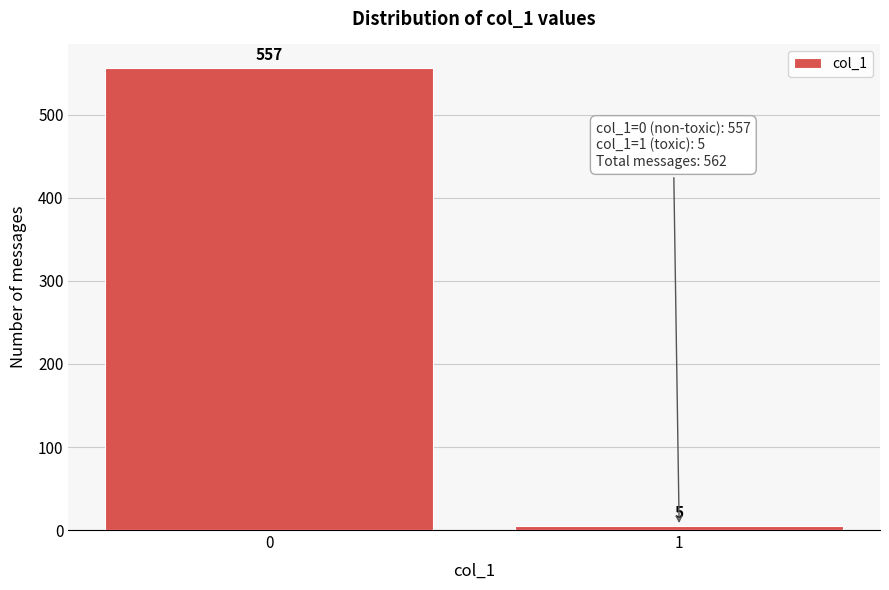

Reading left to right, extract all data points from this chart.

557	5